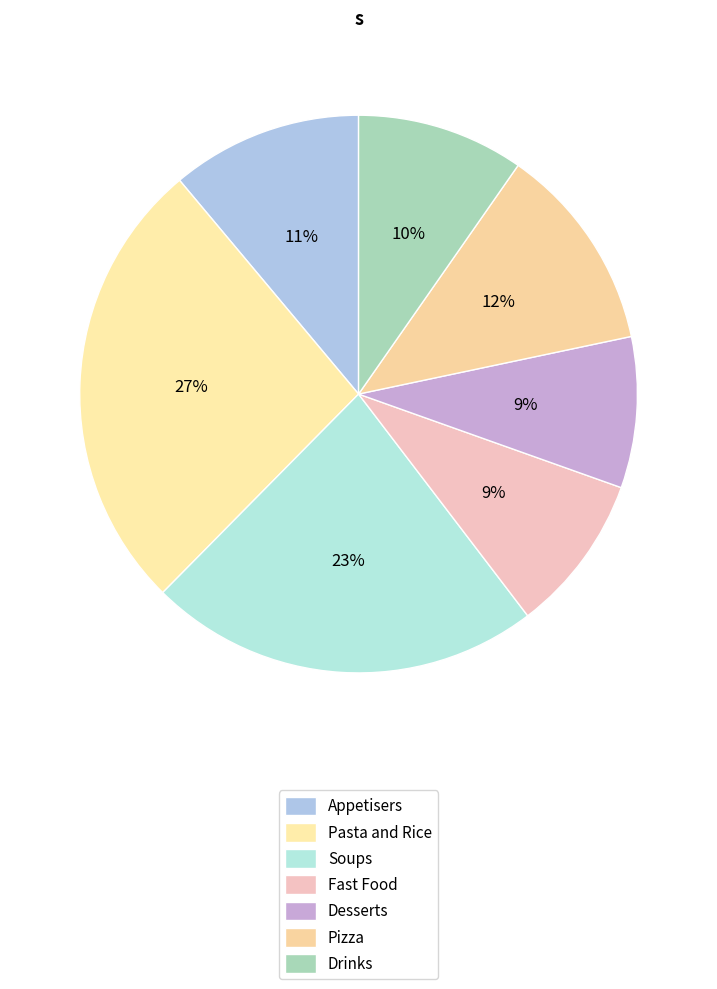

How many segments does this pie chart have?

7